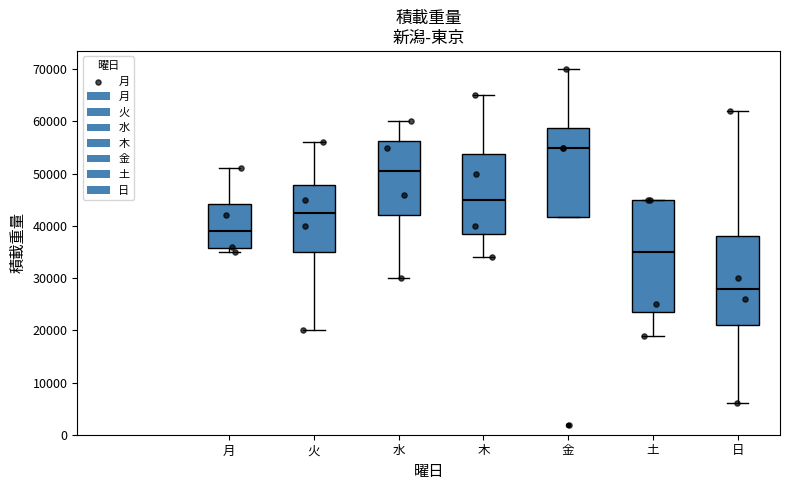

Which box has the lowest median line?

日